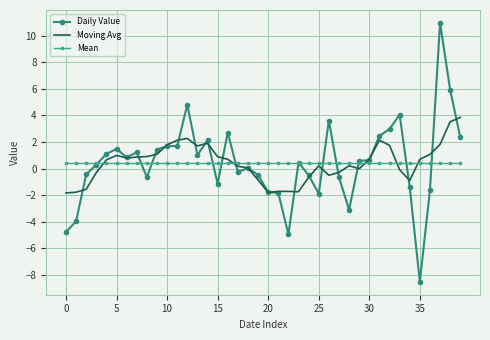

List the series in order of their peak value, lowest first.

Mean, Moving Avg, Daily Value